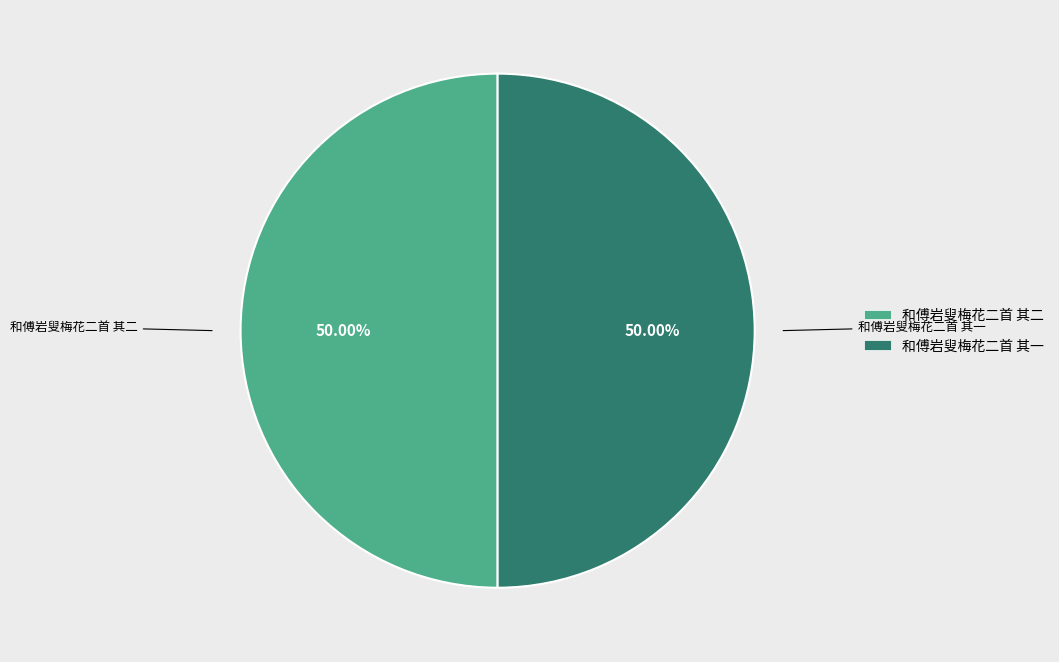

How many slices are in this pie chart?

2